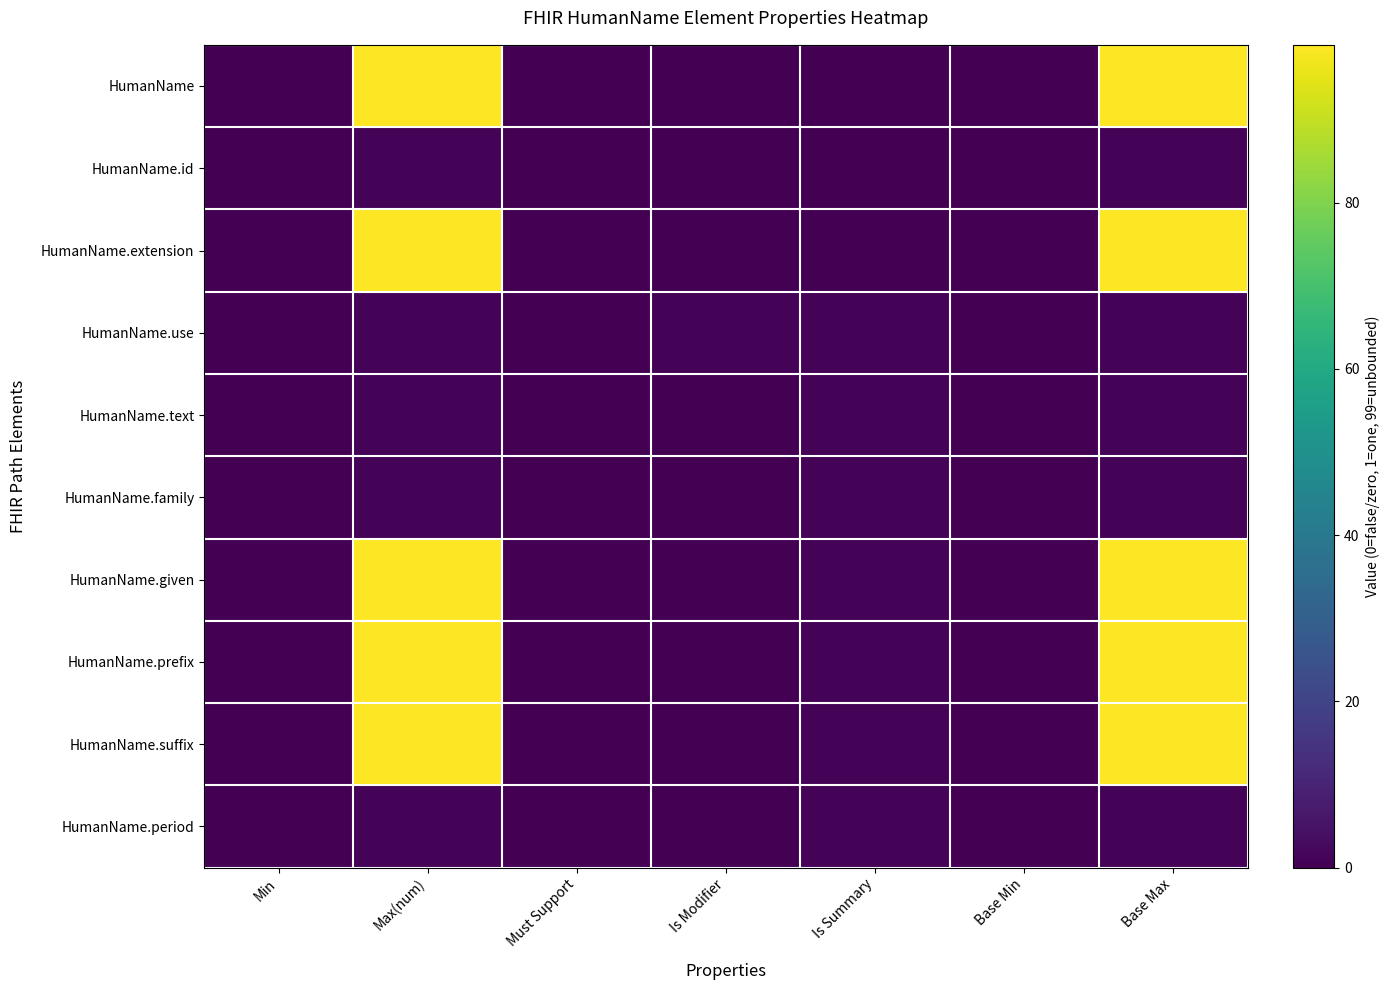

At which category is the sum across all series the highest?

Max(num)